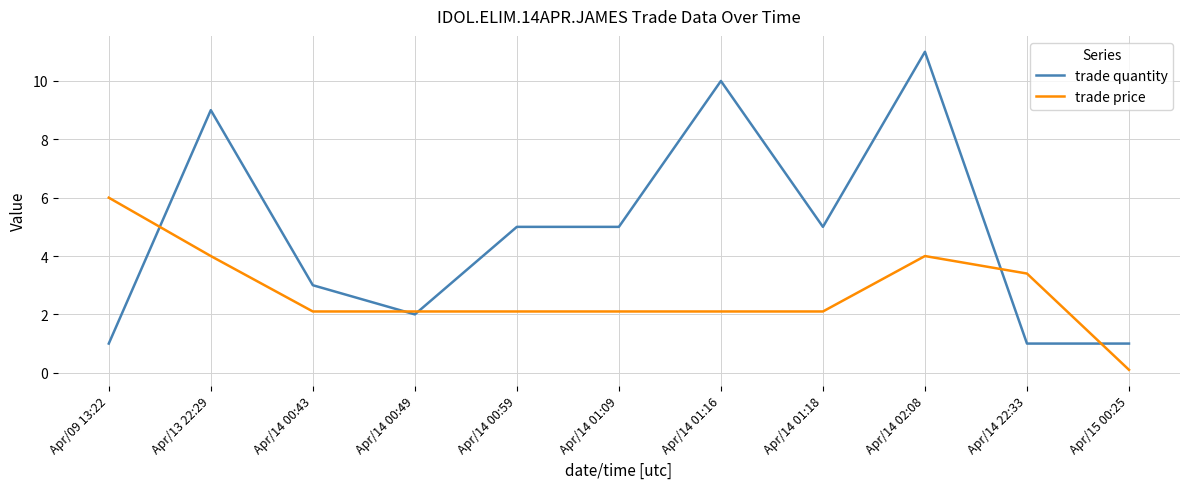

At which label does trade price reach its minimum?

Apr/15 00:25